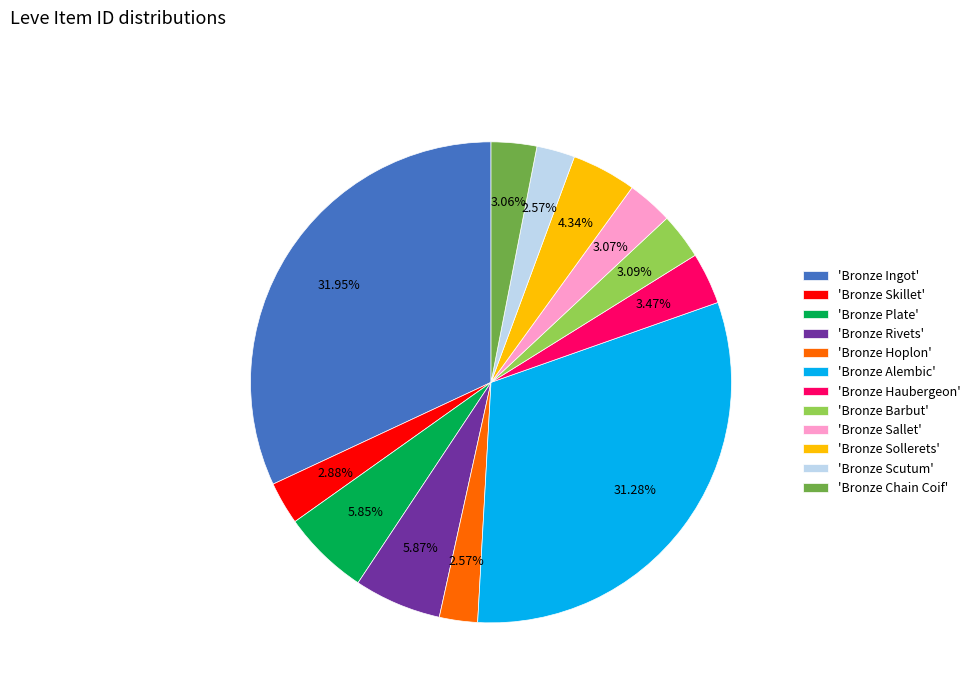

Which slice is the largest?

'Bronze Ingot'